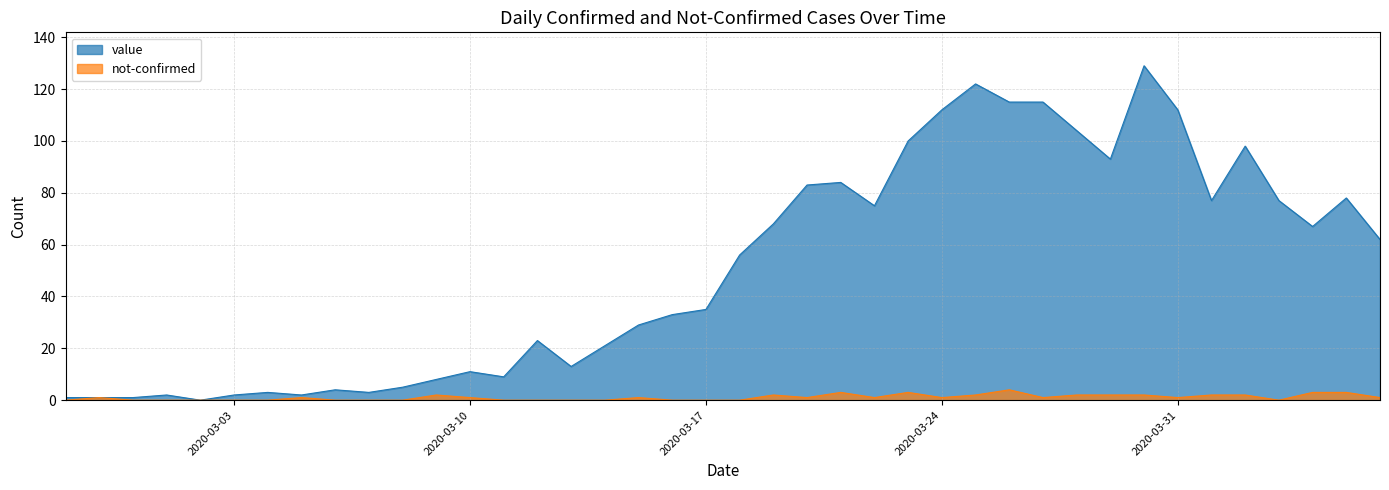

At which label does value first exceed 56?

2020-03-19